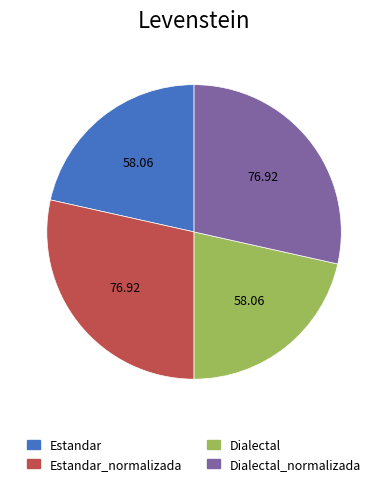

Combined, do Dialectal_normalizada and Estandar_normalizada account for over 50%?

Yes